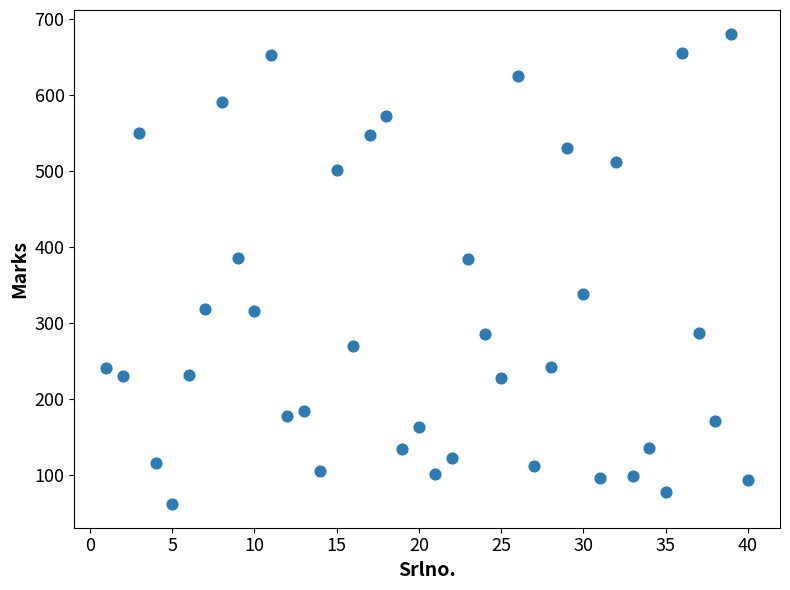

What is the range of X values (max minus min)?

39